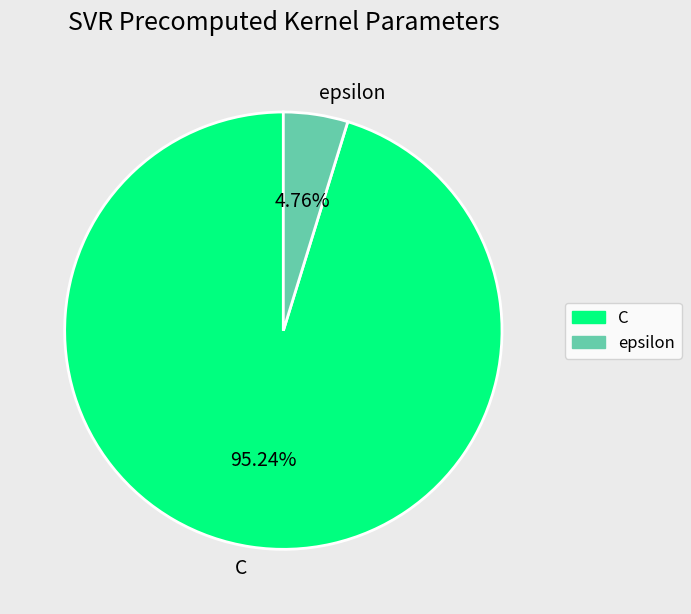

How many segments does this pie chart have?

2